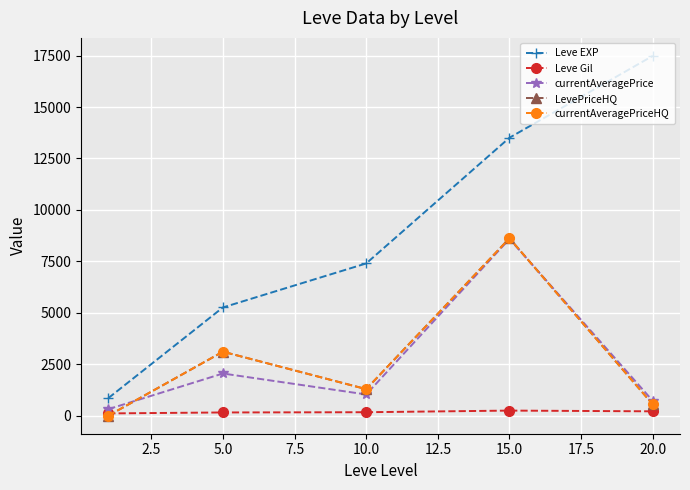

Does the chart have visible grid lines?

Yes